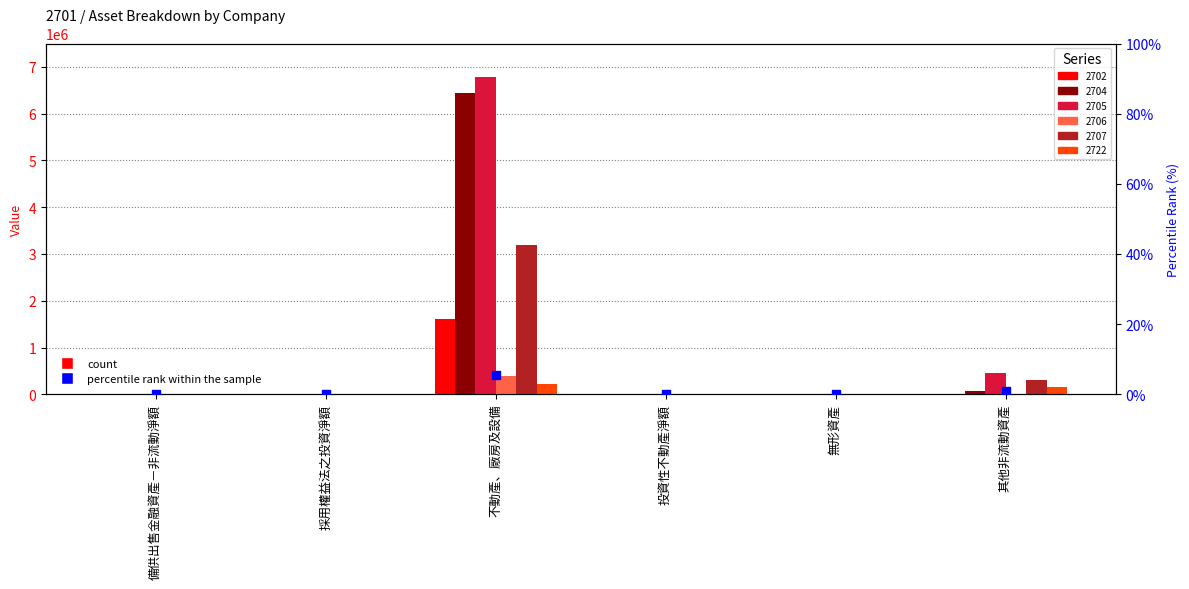

Between 投資性不動產淨額 and 無形資產, which is larger?

投資性不動產淨額